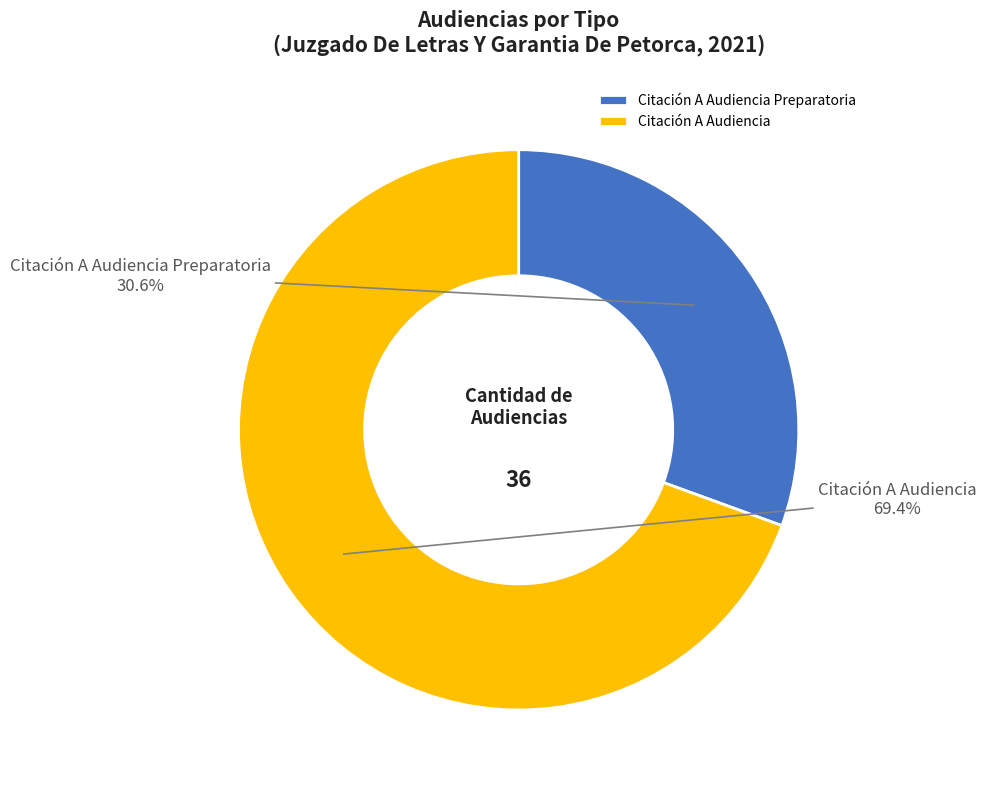

The Citación A Audiencia Preparatoria slice represents 38% of the pie. True or false?

False